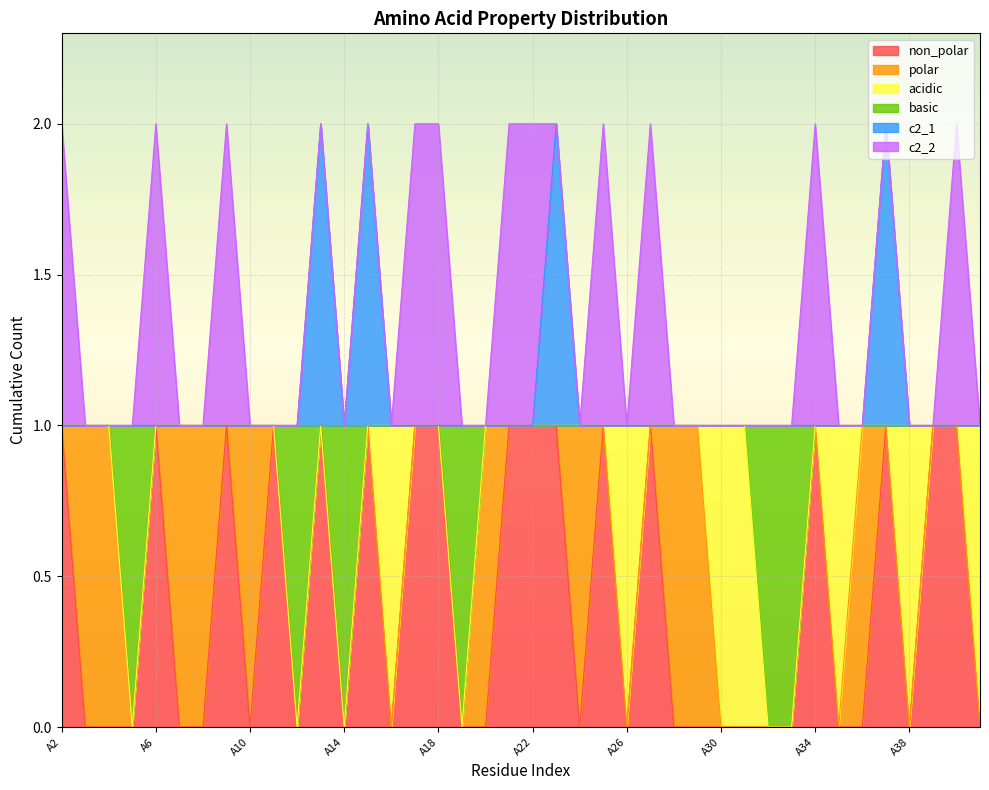

Which series has the widest spread of values?

non_polar